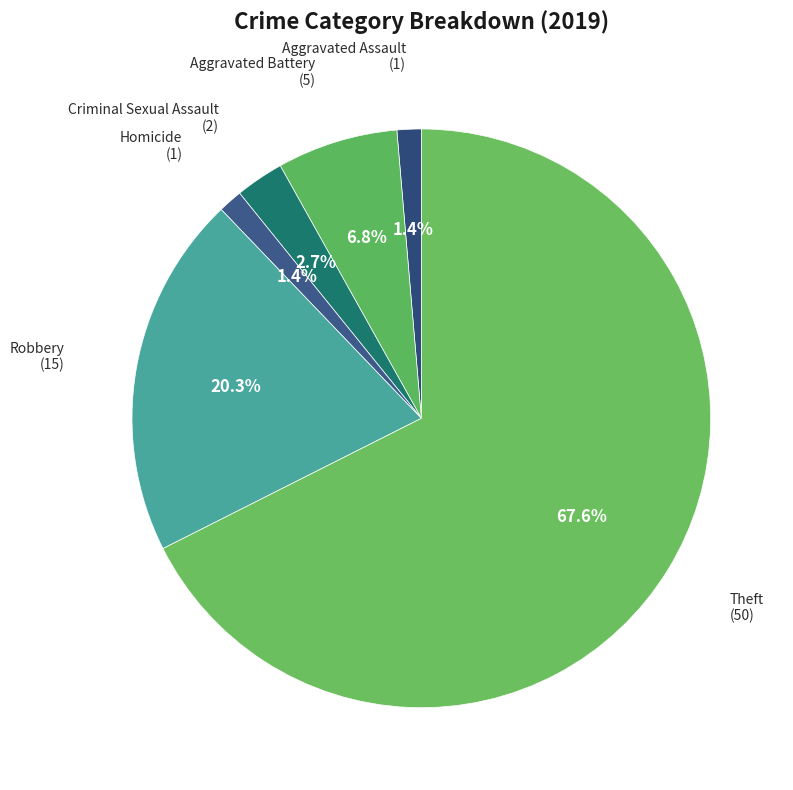

Which category accounts for the majority?

Theft